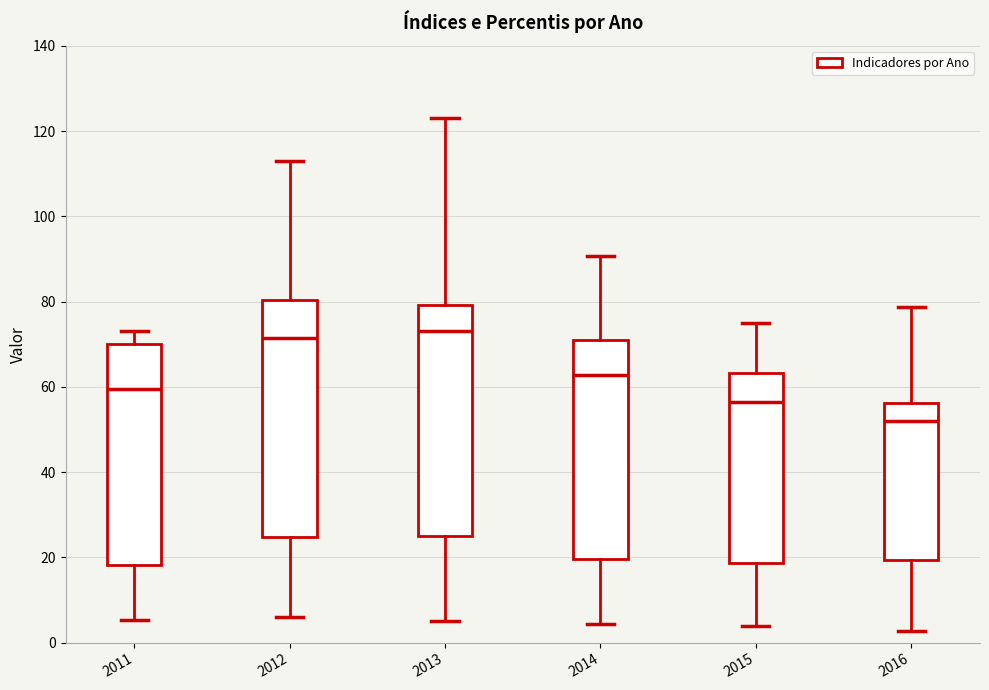

Reading left to right, transcribe this box plot: for each box, give where its median line is, the range the box spans, and where its two whiskers end, as read against the y-axis. The values are not printed on the chart, so give them approximately, as read against the axis.

2011: median 60, box 18 to 70, whiskers 6 to 74
2012: median 72, box 24 to 80, whiskers 6 to 112
2013: median 74, box 26 to 80, whiskers 6 to 124
2014: median 62, box 20 to 70, whiskers 4 to 90
2015: median 56, box 18 to 64, whiskers 4 to 76
2016: median 52, box 20 to 56, whiskers 2 to 78